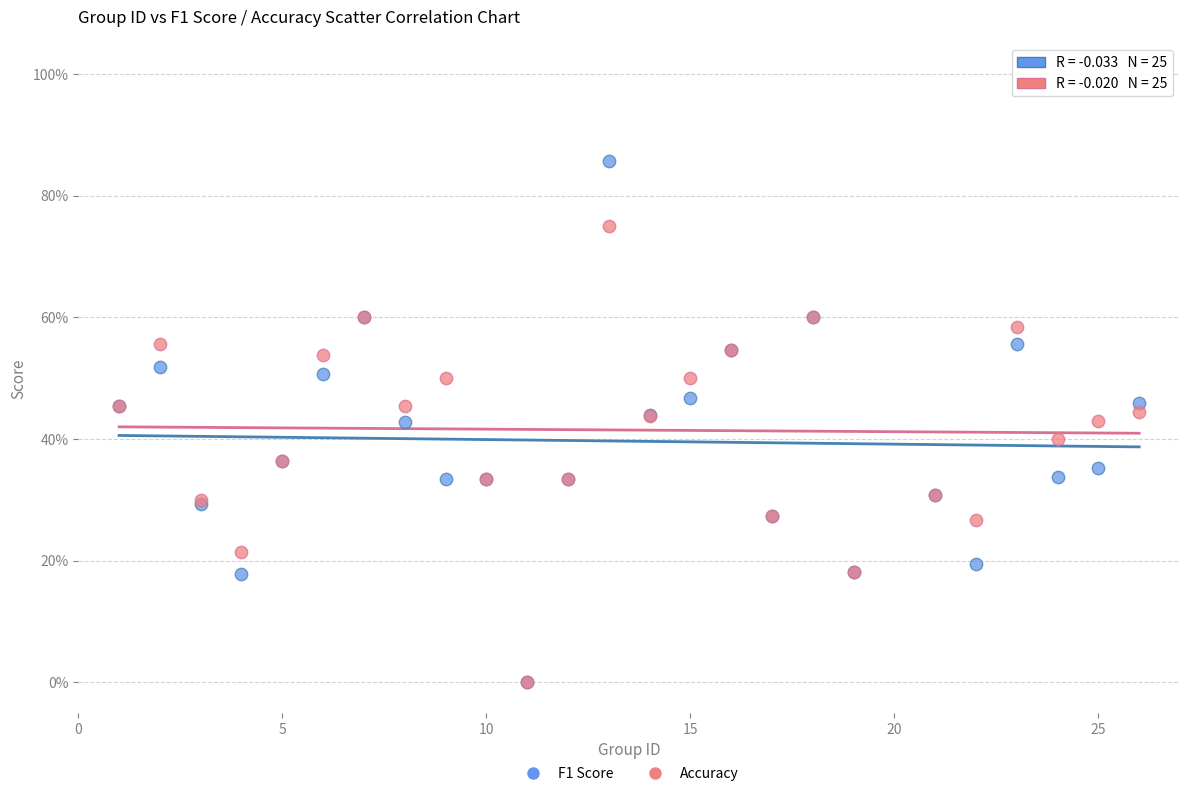

Which series reaches the maximum Y coordinate?

F1 Score